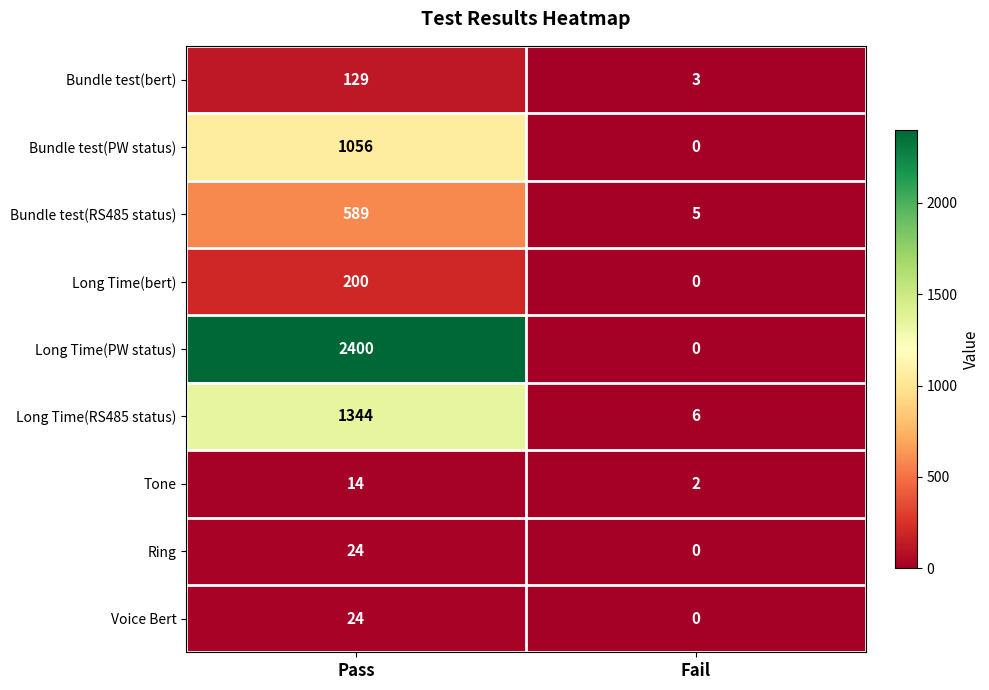

Which series has the largest total across all categories?

Long Time(PW status)